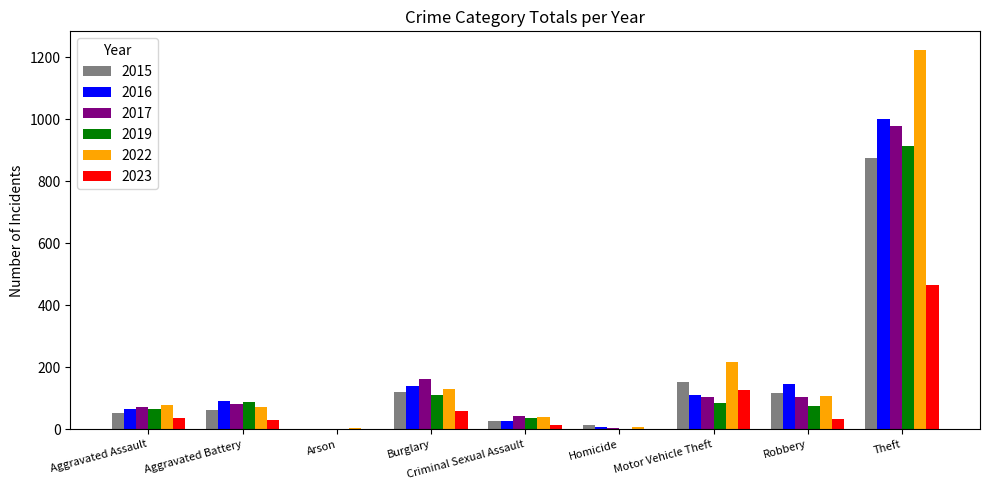

At which label does 2017 reach its peak?

Theft